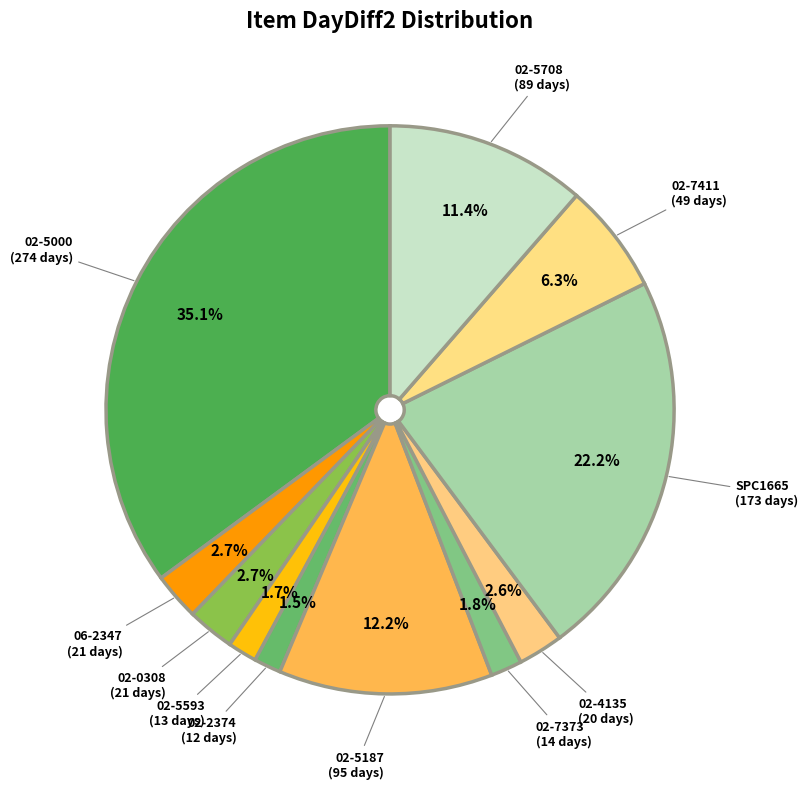

How many slices are in this pie chart?

11